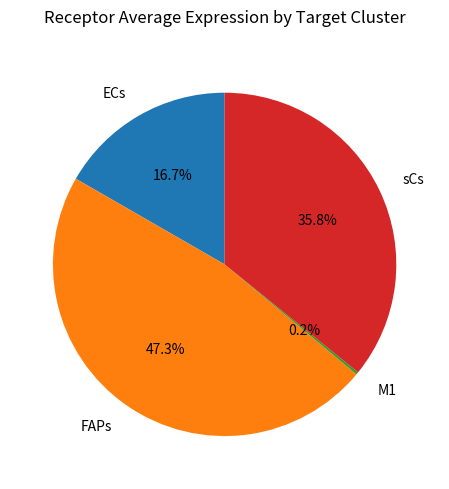

Which category has the biggest portion of the pie?

FAPs